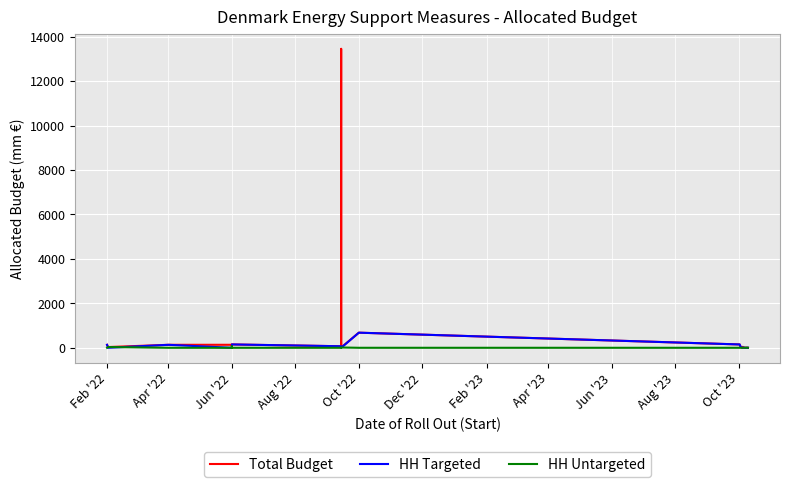

After their last crossing, which series has the higher values: HH Untargeted or HH Targeted?

HH Targeted